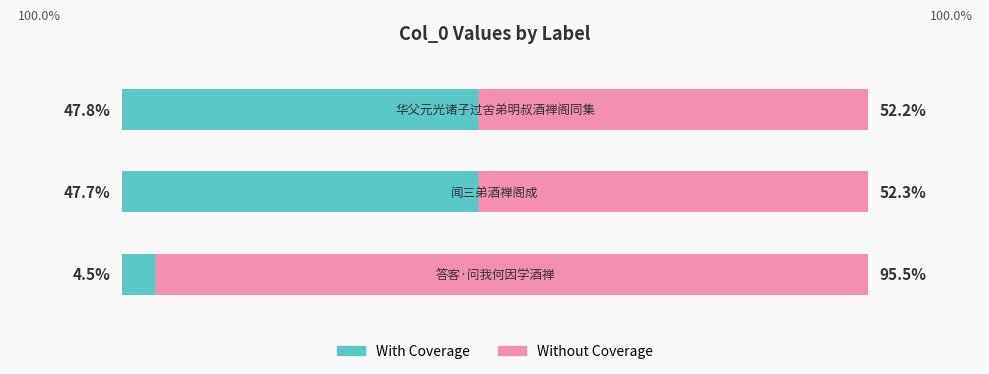

What are all the series names shown in the legend?

With Coverage, Without Coverage